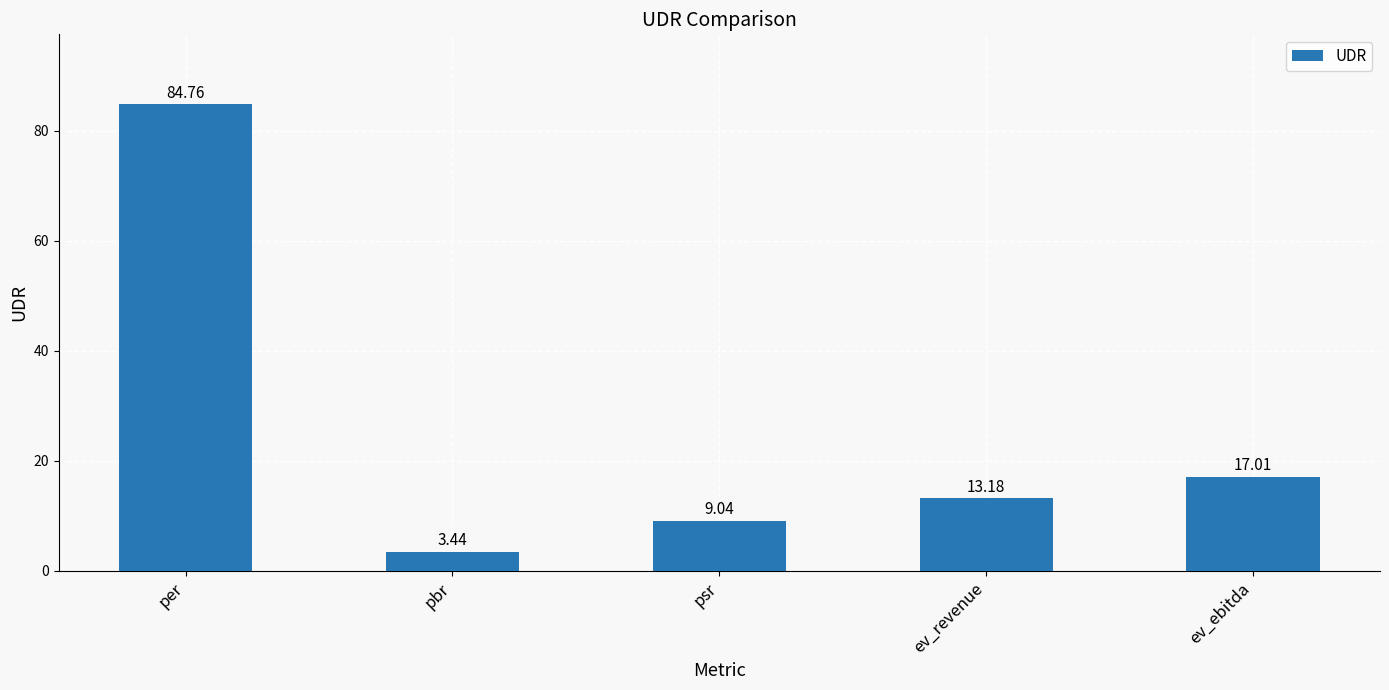

The value at ev_revenue is 6.1. True or false?

False